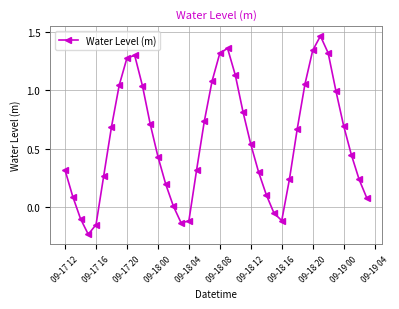

What is the average value?

0.6